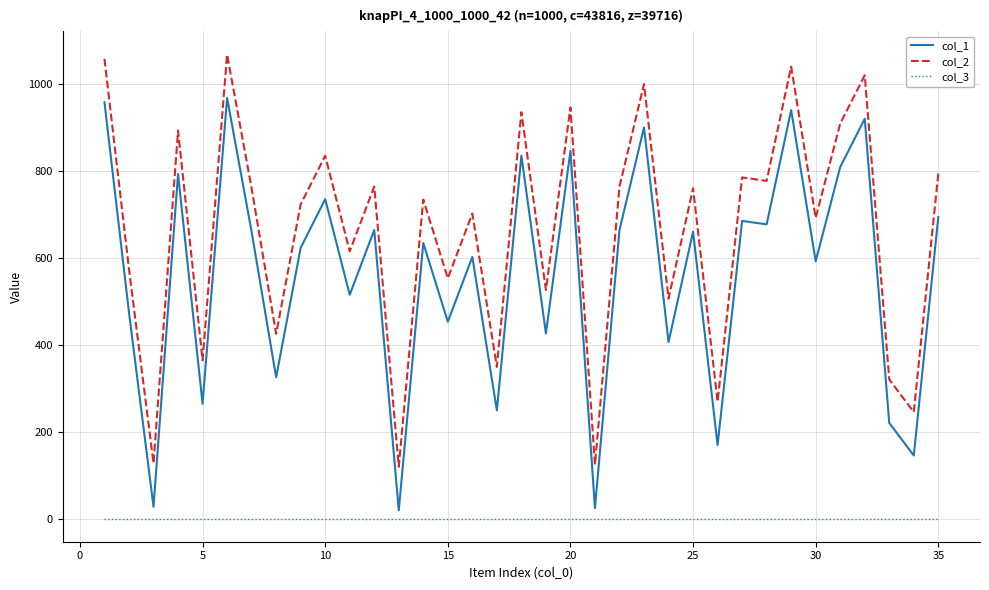

Rank the series by their maximum value, from lowest to highest.

col_3, col_1, col_2